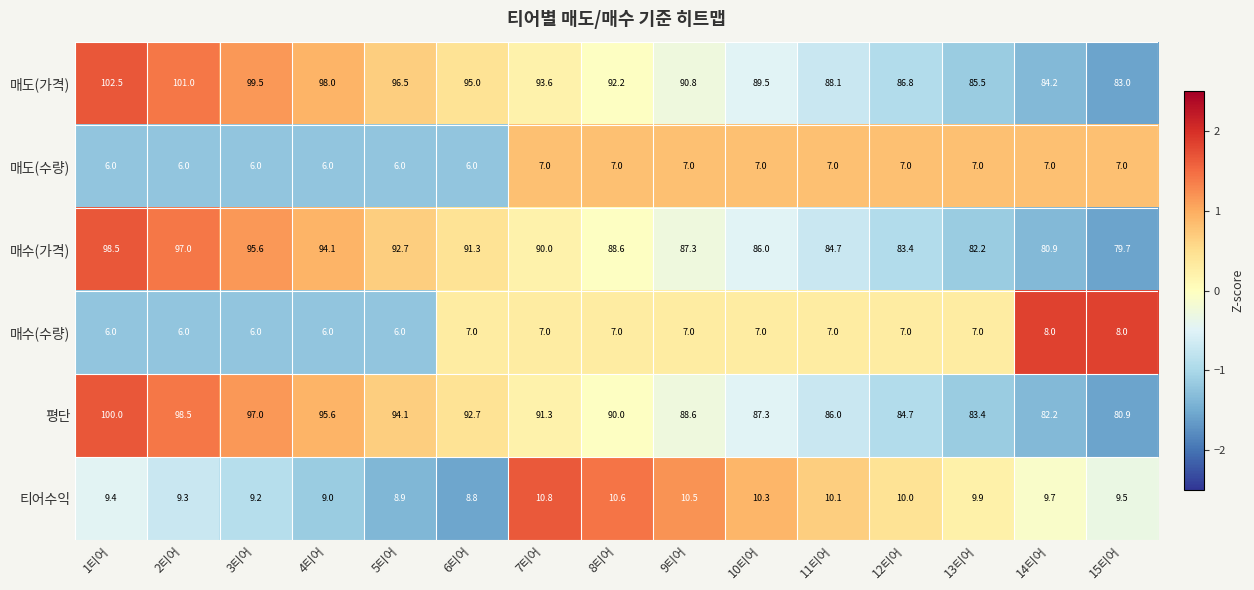

Between 12티어 and 14티어, which series saw the biggest shift?

매도(가격)